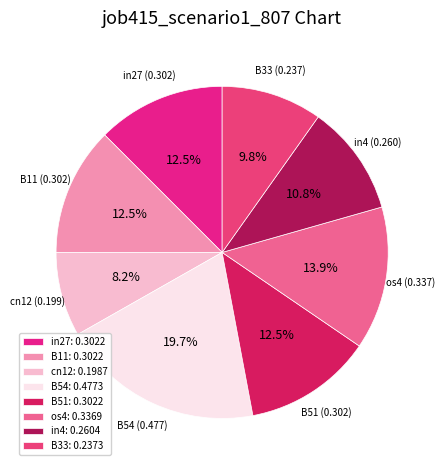

Does B51 represent more than half of the total?

No